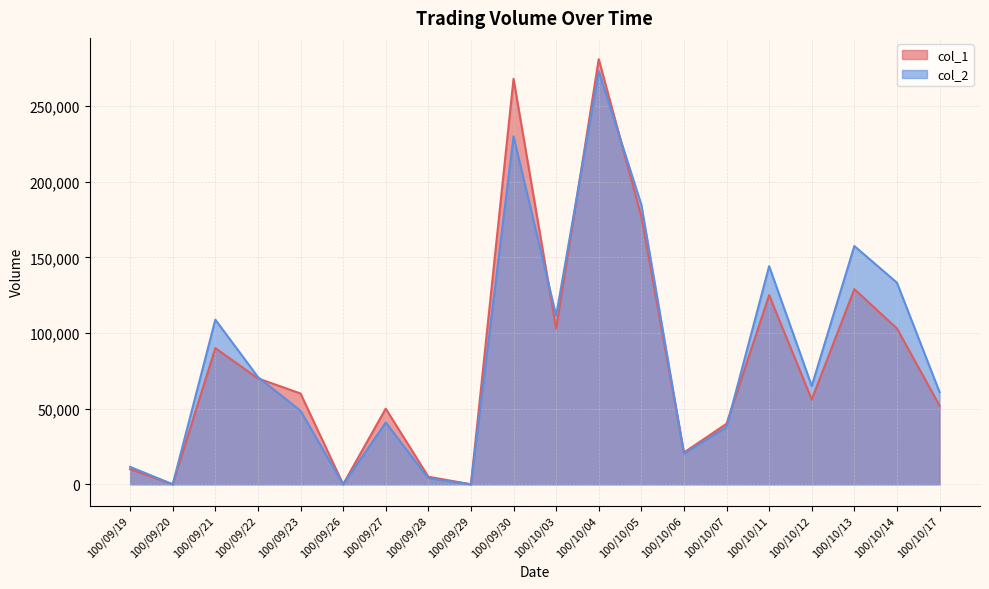

Between which two adjacent categories do col_2 and col_1 first intersect?

100/09/22 and 100/09/23